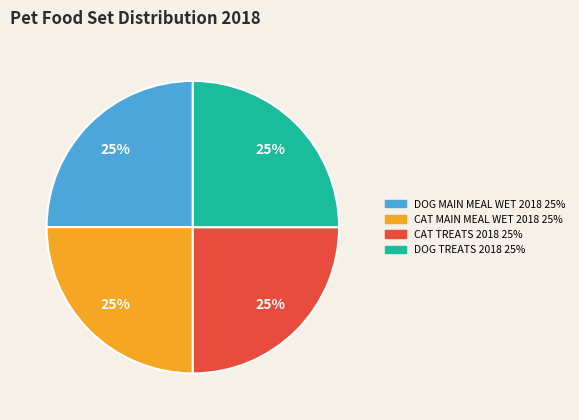

Count the number of slices in the pie.

4